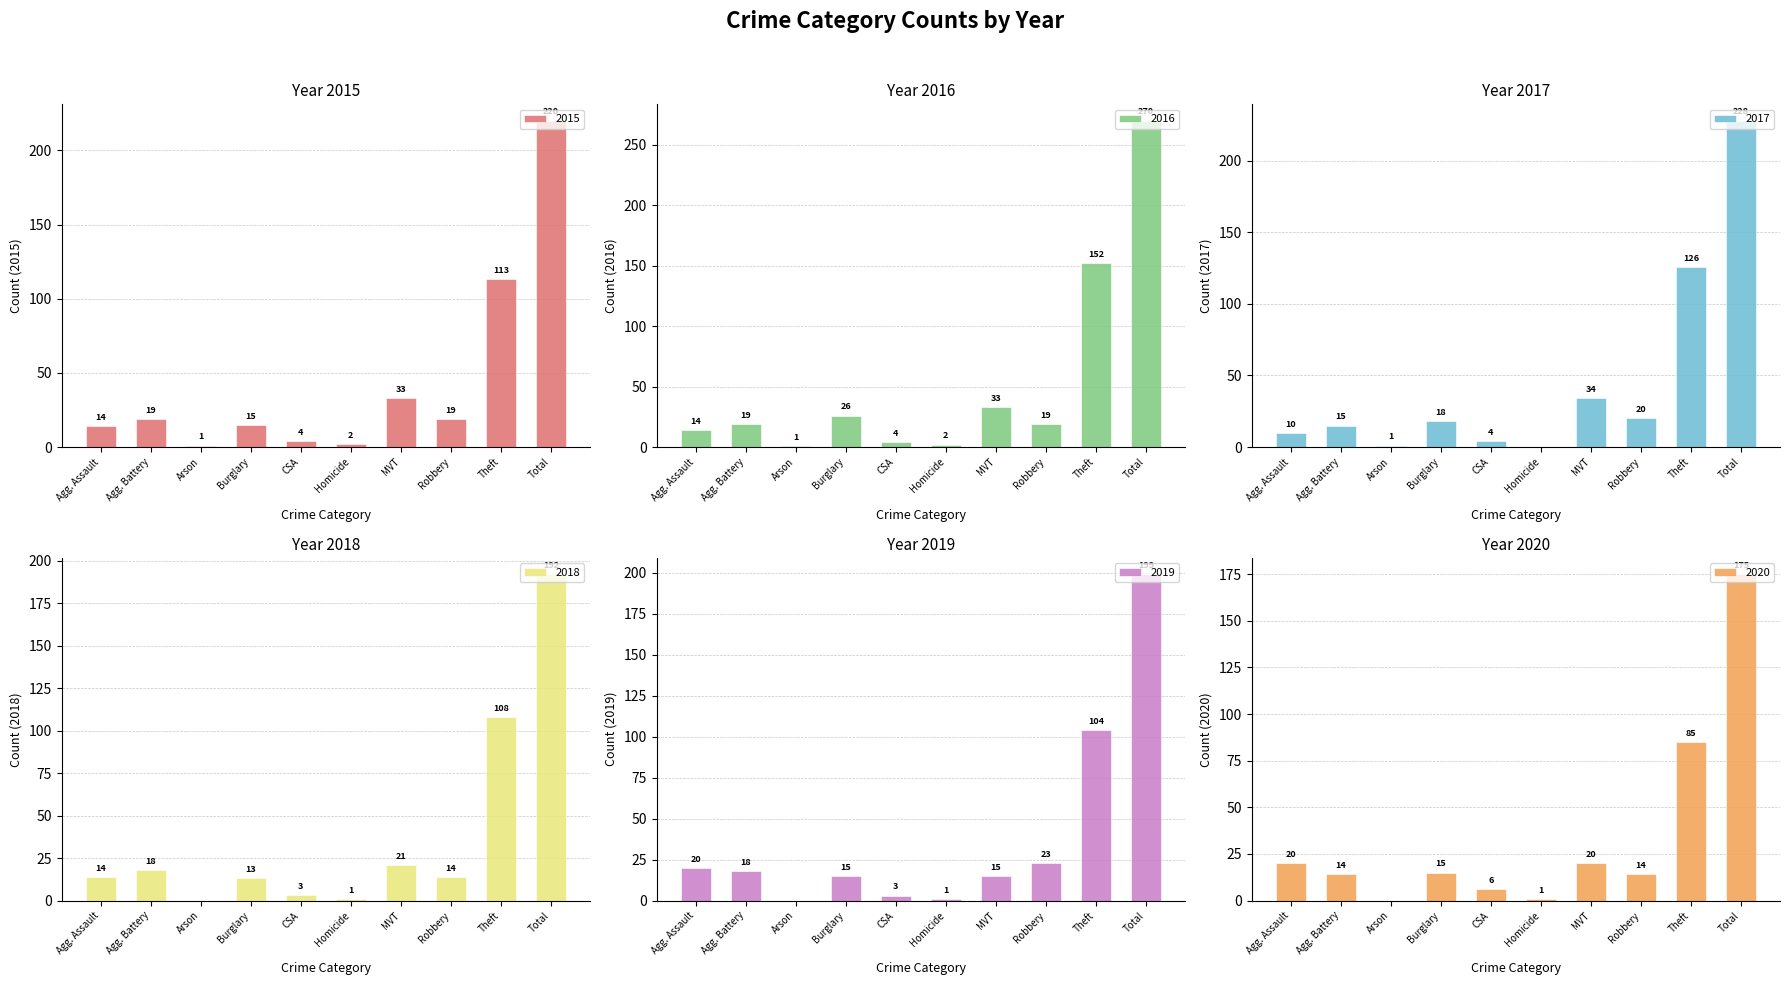

What is the sum of the 2016 values at MVT and Burglary?

59